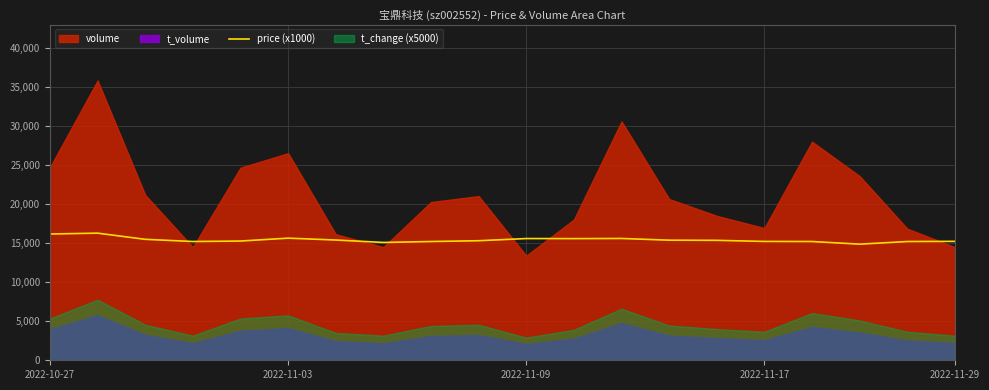

What is the maximum value for price (x1000)?

16270